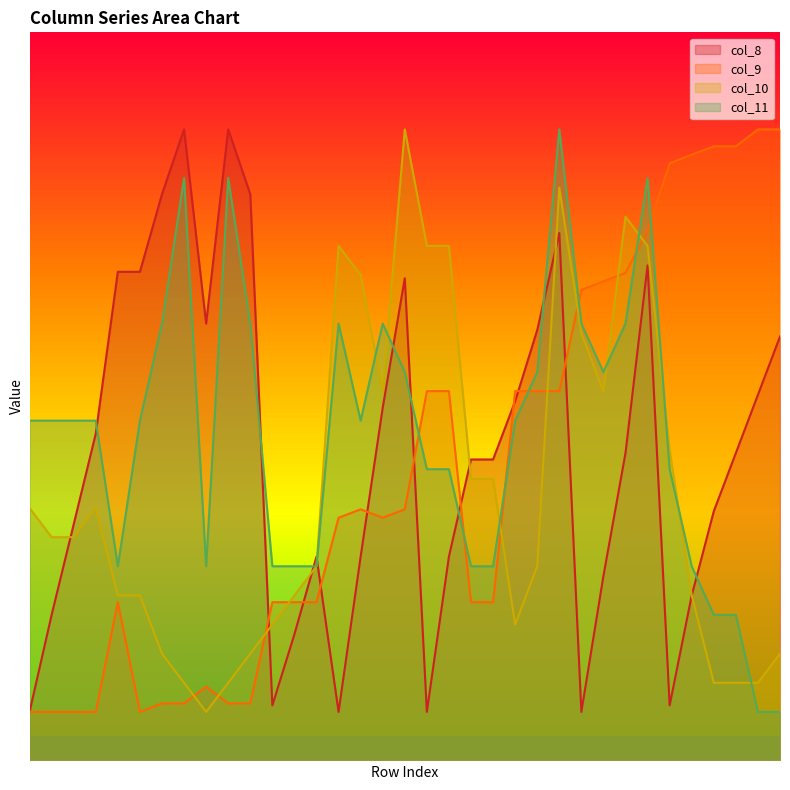

Count the number of categories in the chart.

35